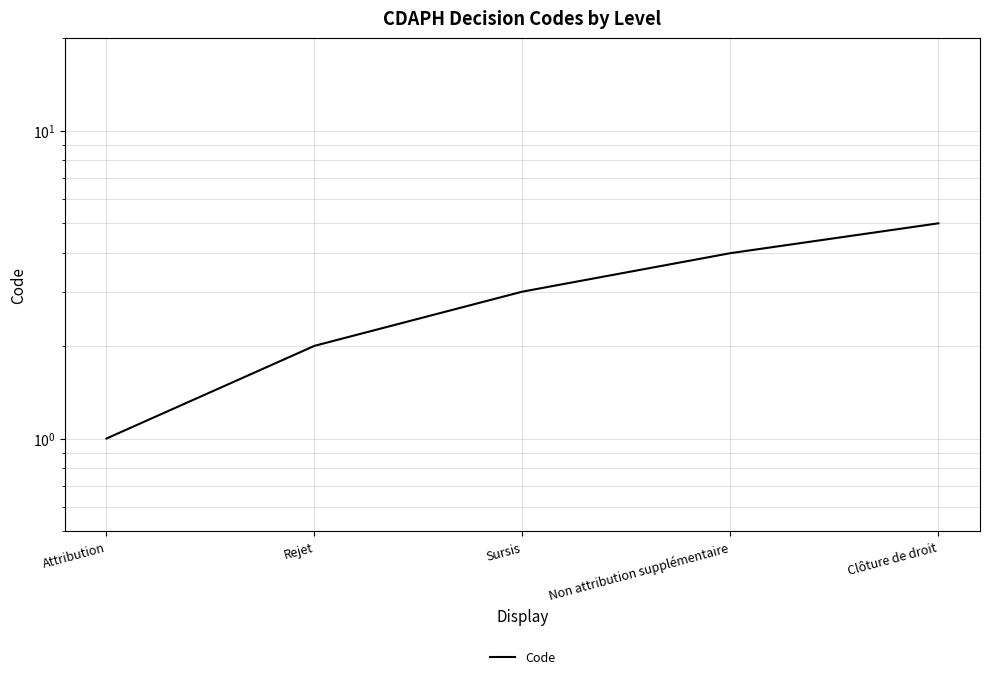

Reading right to left, transcribe all the data shown in this chart.

Clôture de droit=5	Non attribution supplémentaire=4	Sursis=3	Rejet=2	Attribution=1